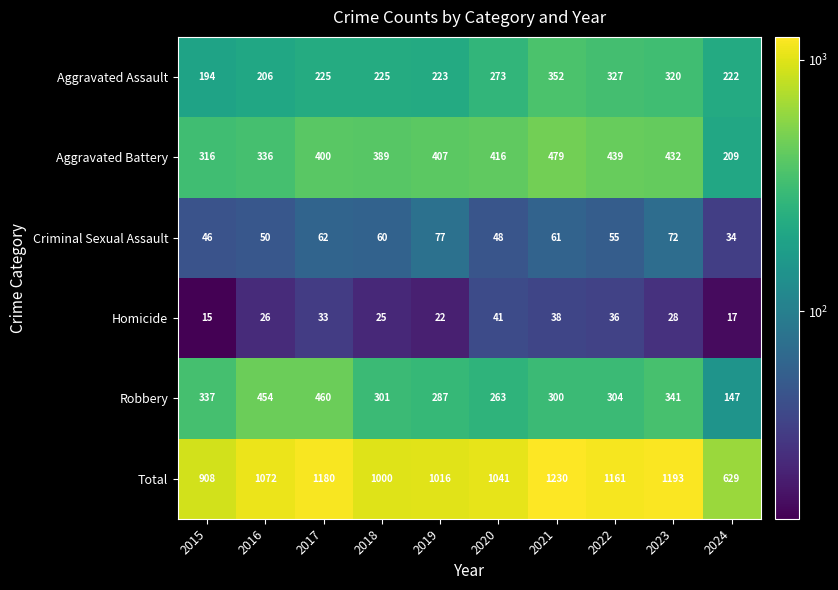

True or false: Robbery has a value of 606 at 2023.

False